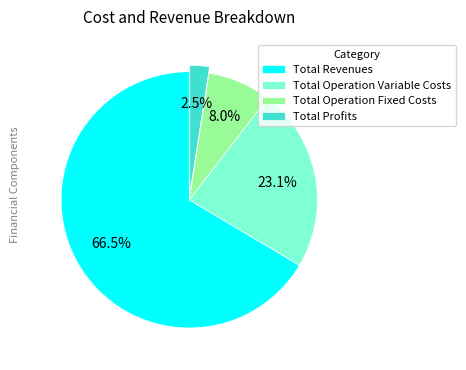

Rank the categories by value from lowest to highest.

Total Profits, Total Operation Fixed Costs, Total Operation Variable Costs, Total Revenues